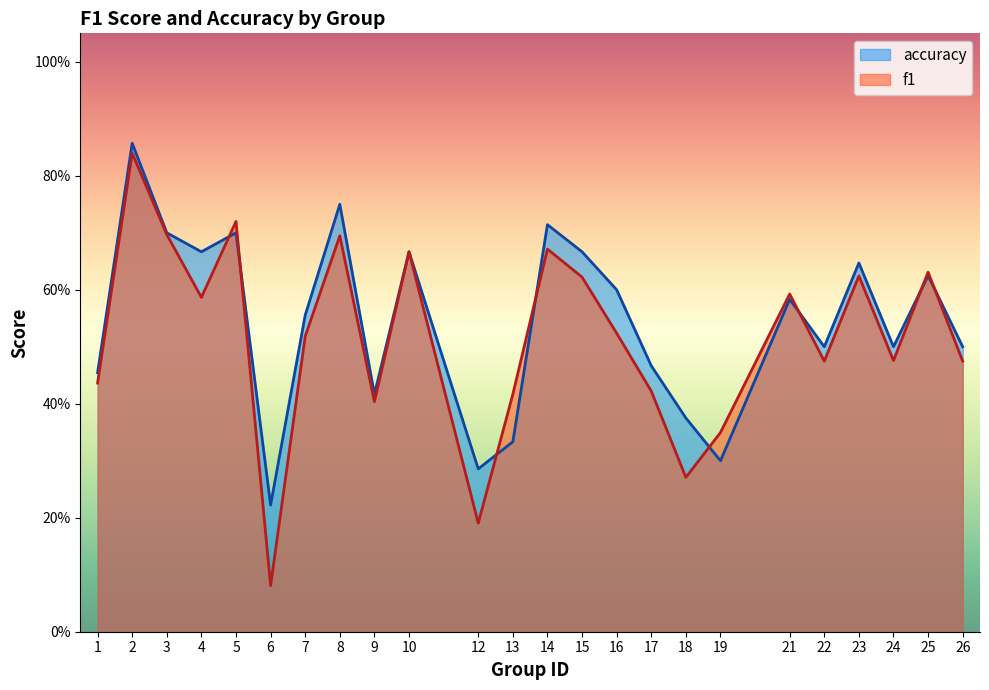

Reading left to right, what are all the values shown in this chart?

f1: 1=0.4	2=0.8	3=0.7	4=0.6	5=0.7	6=0.1	7=0.5	8=0.7	9=0.4	10=0.7	12=0.2	13=0.4	14=0.7	15=0.6	16=0.5	17=0.4	18=0.3	19=0.3	21=0.6	22=0.5	23=0.6	24=0.5	25=0.6	26=0.5
accuracy: 1=0.5	2=0.9	3=0.7	4=0.7	5=0.7	6=0.2	7=0.6	8=0.8	9=0.4	10=0.7	12=0.3	13=0.3	14=0.7	15=0.7	16=0.6	17=0.5	18=0.4	19=0.3	21=0.6	22=0.5	23=0.6	24=0.5	25=0.6	26=0.5